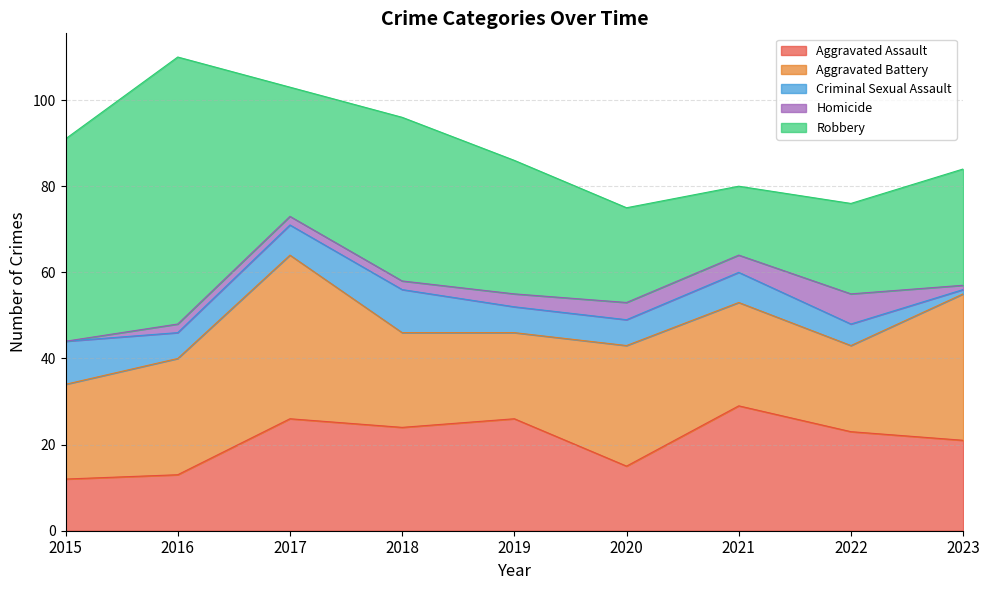

At which label does Robbery first exceed 30?

2015